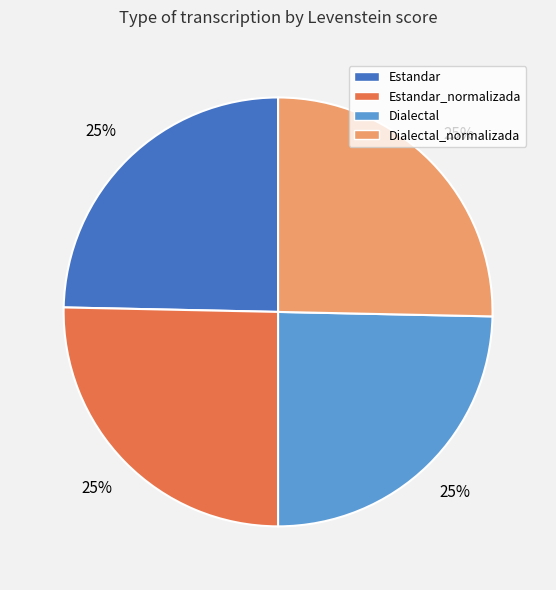

Is there any slice that represents more than half of the pie?

No